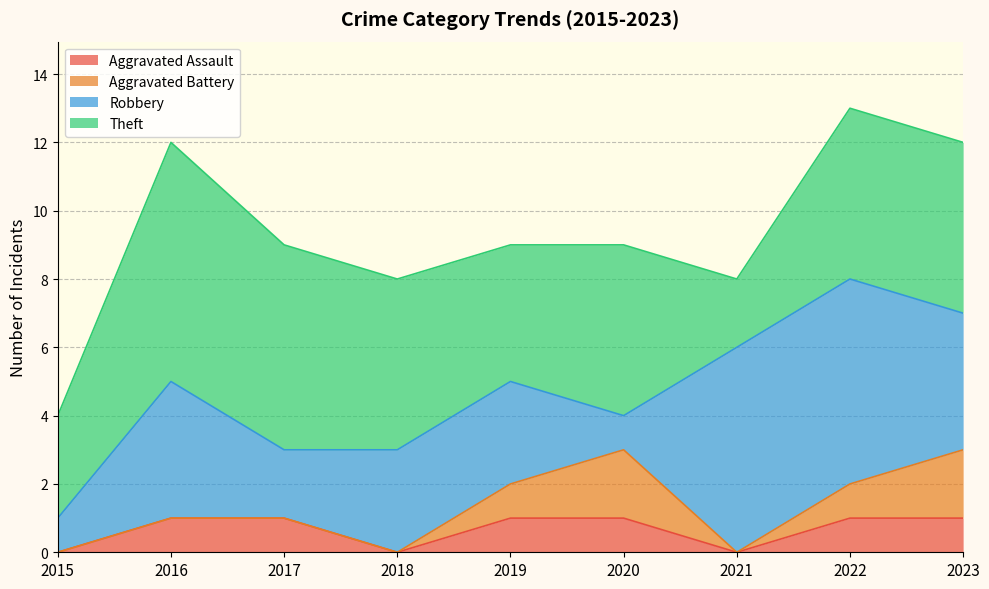

Does the chart display data point markers on the line(s)?

No